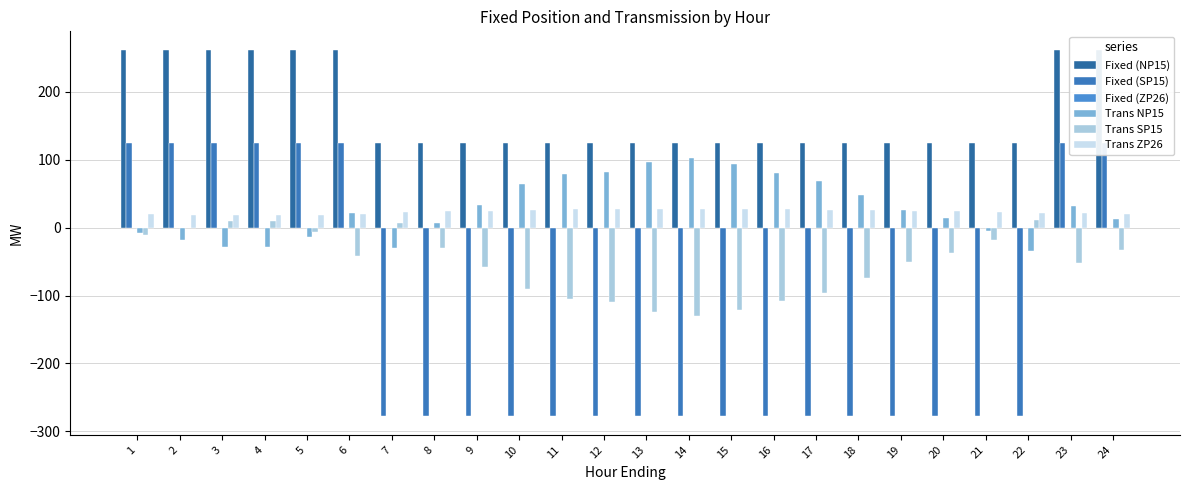

At which category does the chart reach its peak across all series?

1